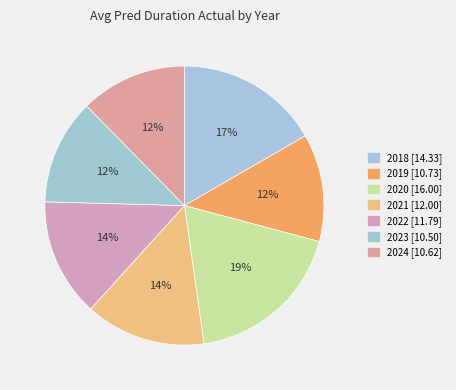

Is there any slice that represents more than half of the pie?

No